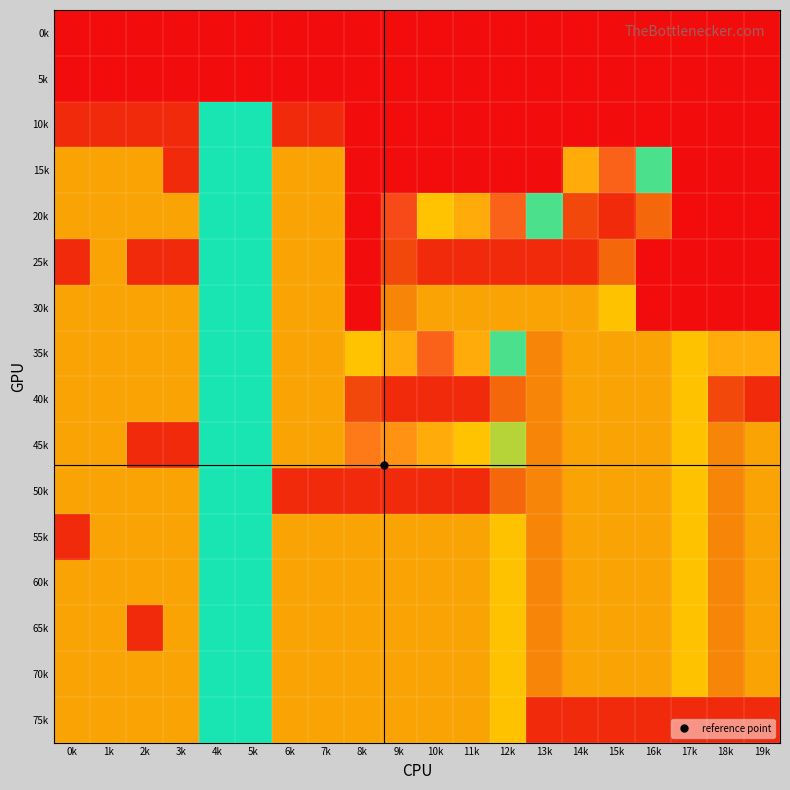

Which has a higher value, 13k or 4k?

13k